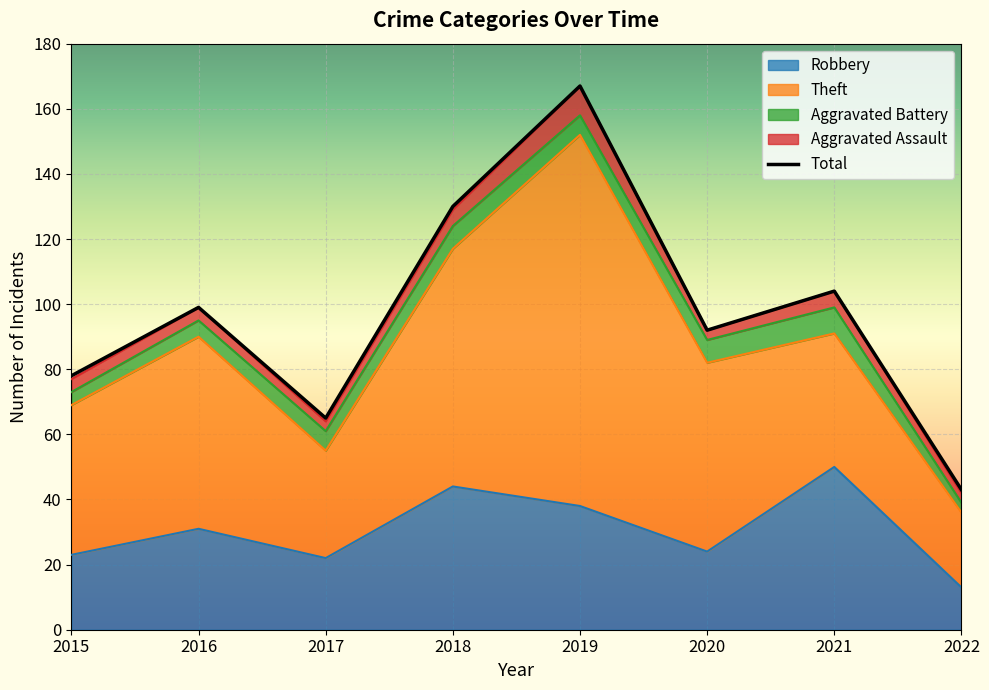

List the series in order of their peak value, lowest first.

Aggravated Battery, Aggravated Assault, Robbery, Theft, Total